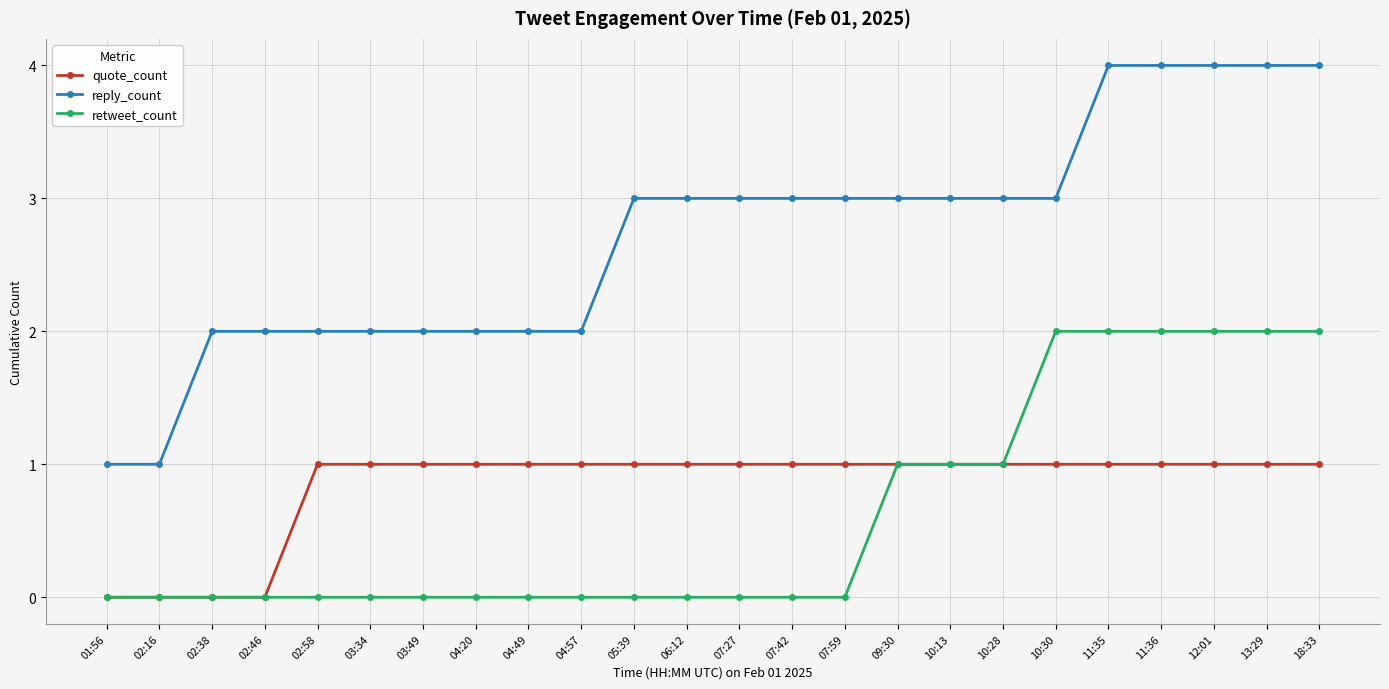

True or false: retweet_count has a value of 1 at 03:34.

False